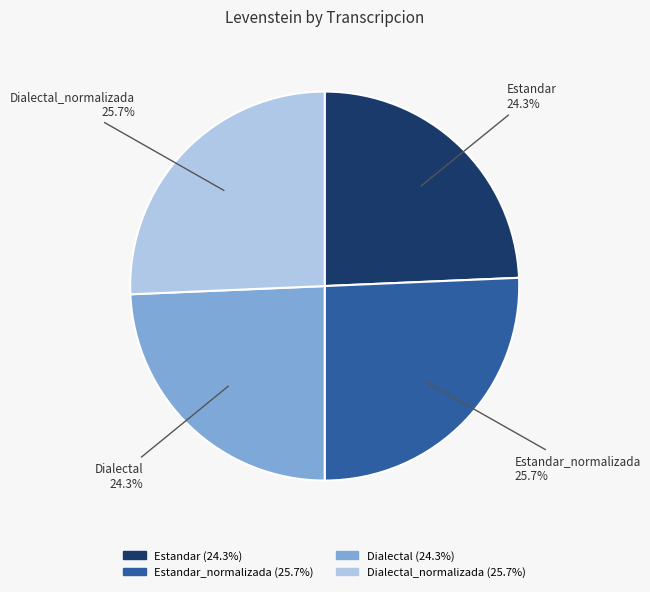

Is there any slice that represents more than half of the pie?

No